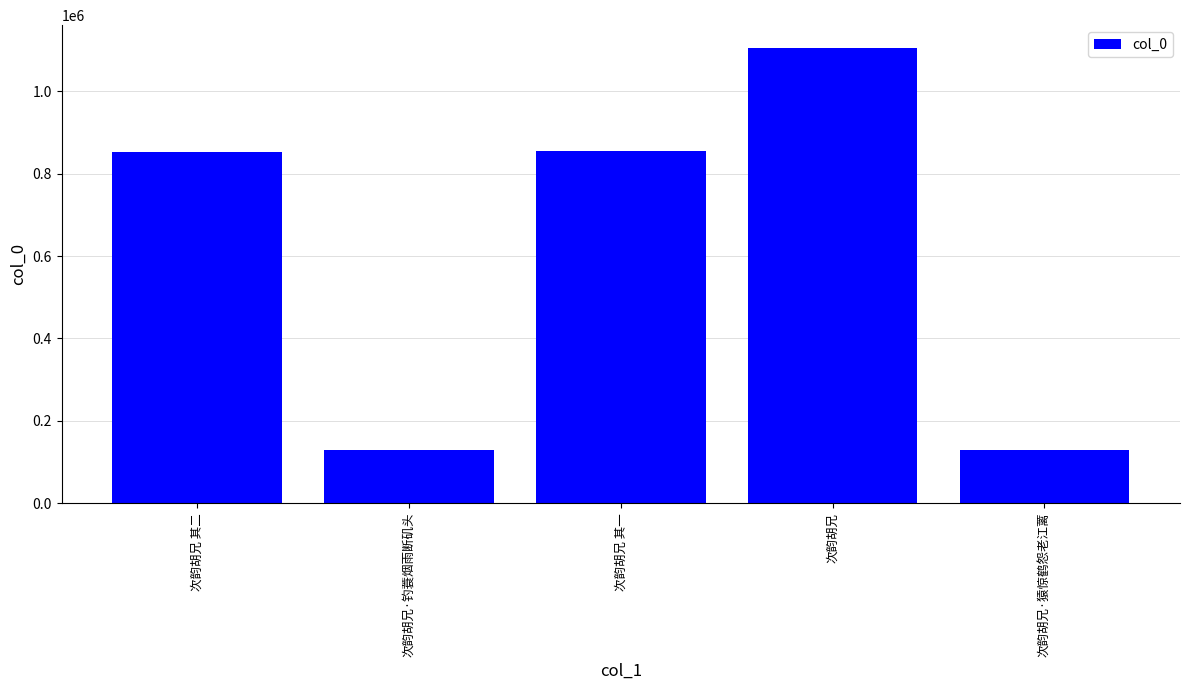

The value at 次韵胡兄 其一 is 311270. True or false?

False